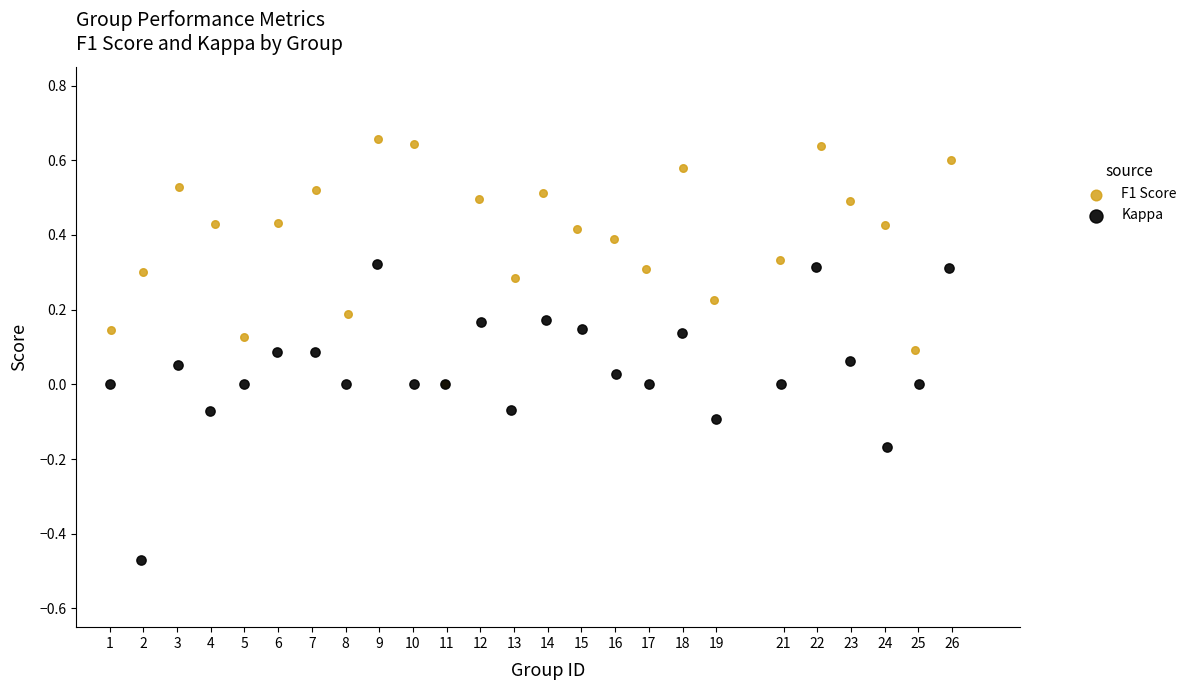

Which series has the largest Y range (max minus min)?

Kappa